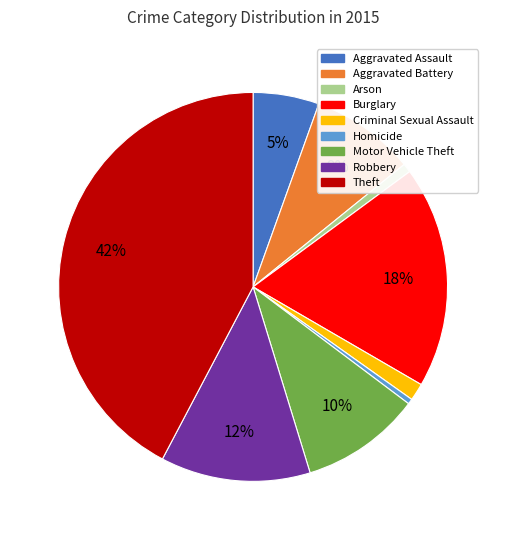

Which category has the biggest portion of the pie?

Theft